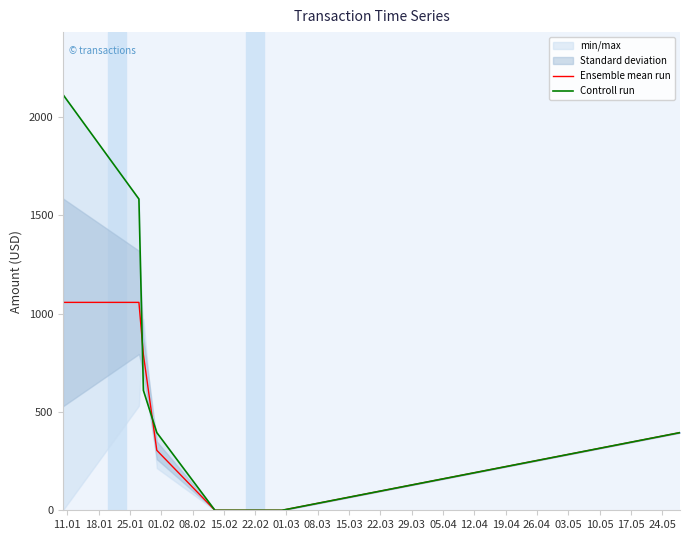

What position from the left is 01.02?

4